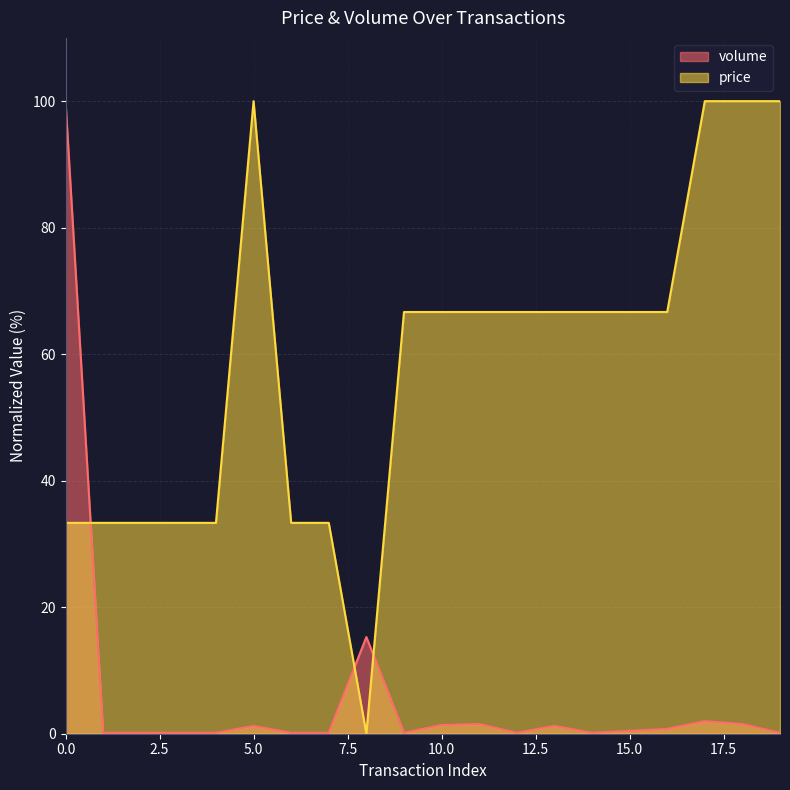

Which series changed the most between 5 and 14?

price